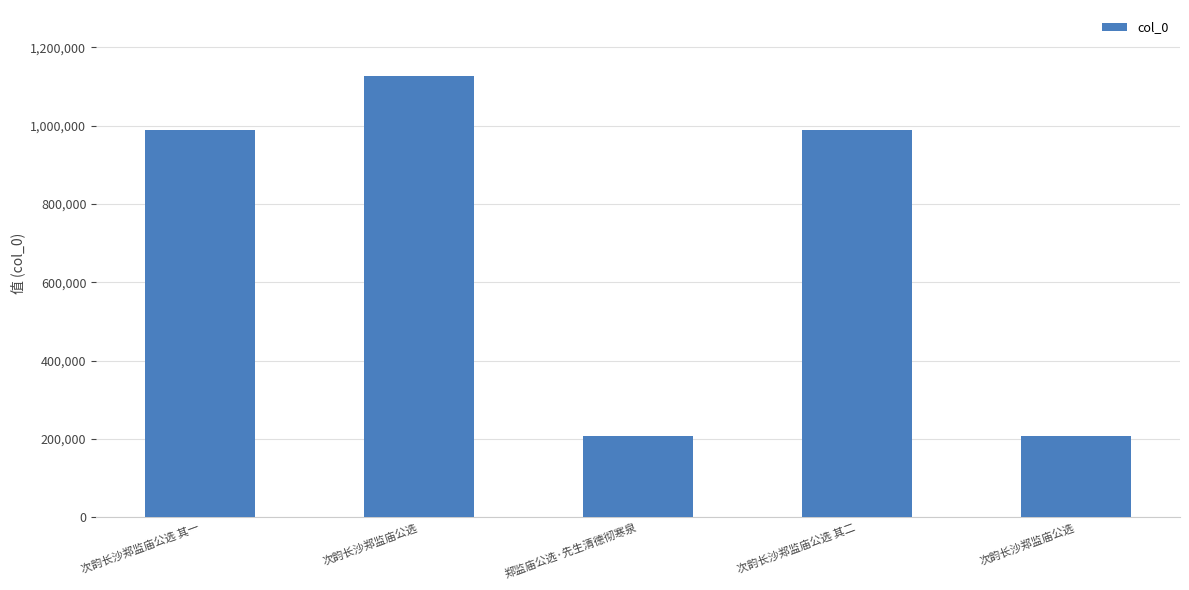

How many distinct data groups are displayed?

1